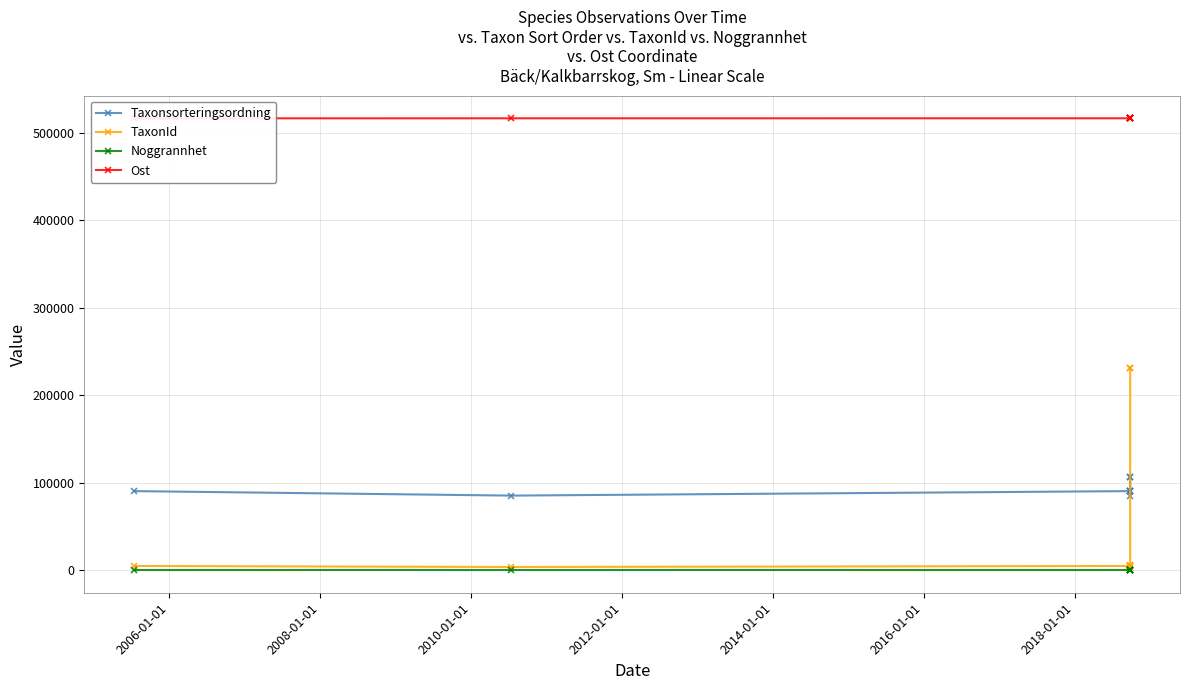

In TaxonId, how many points are higher than both neighbors (excluding endpoints)?

1